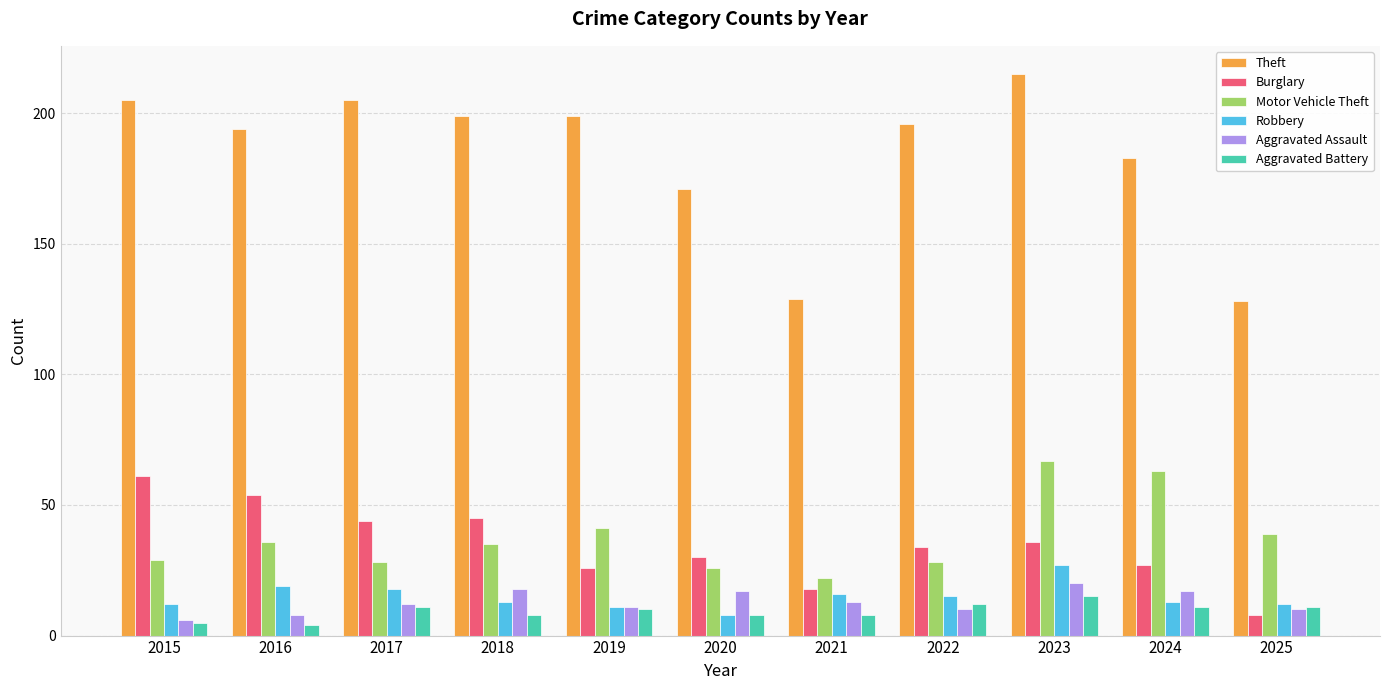

What is the value of the Aggravated Assault bar at the 4th from the left?

18